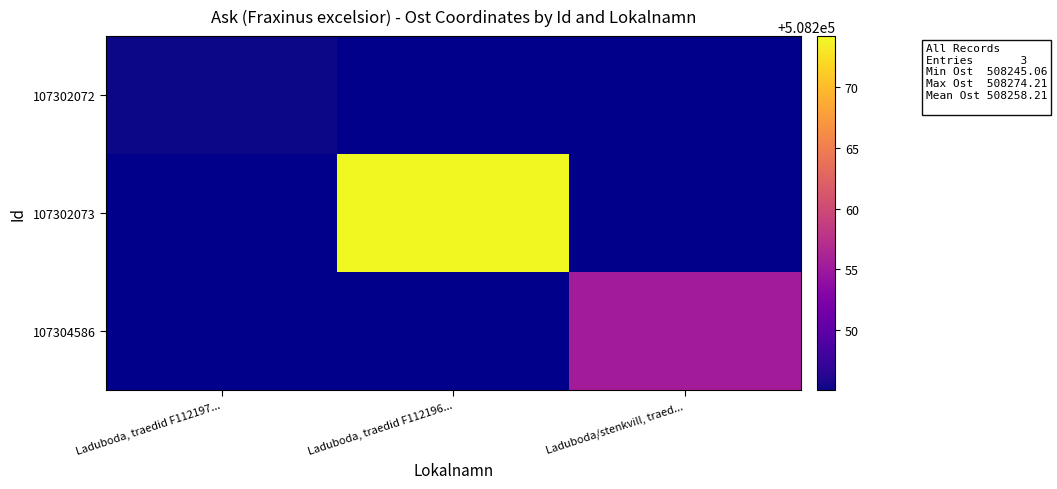

At how many categories does at least one series exceed 508245?

3